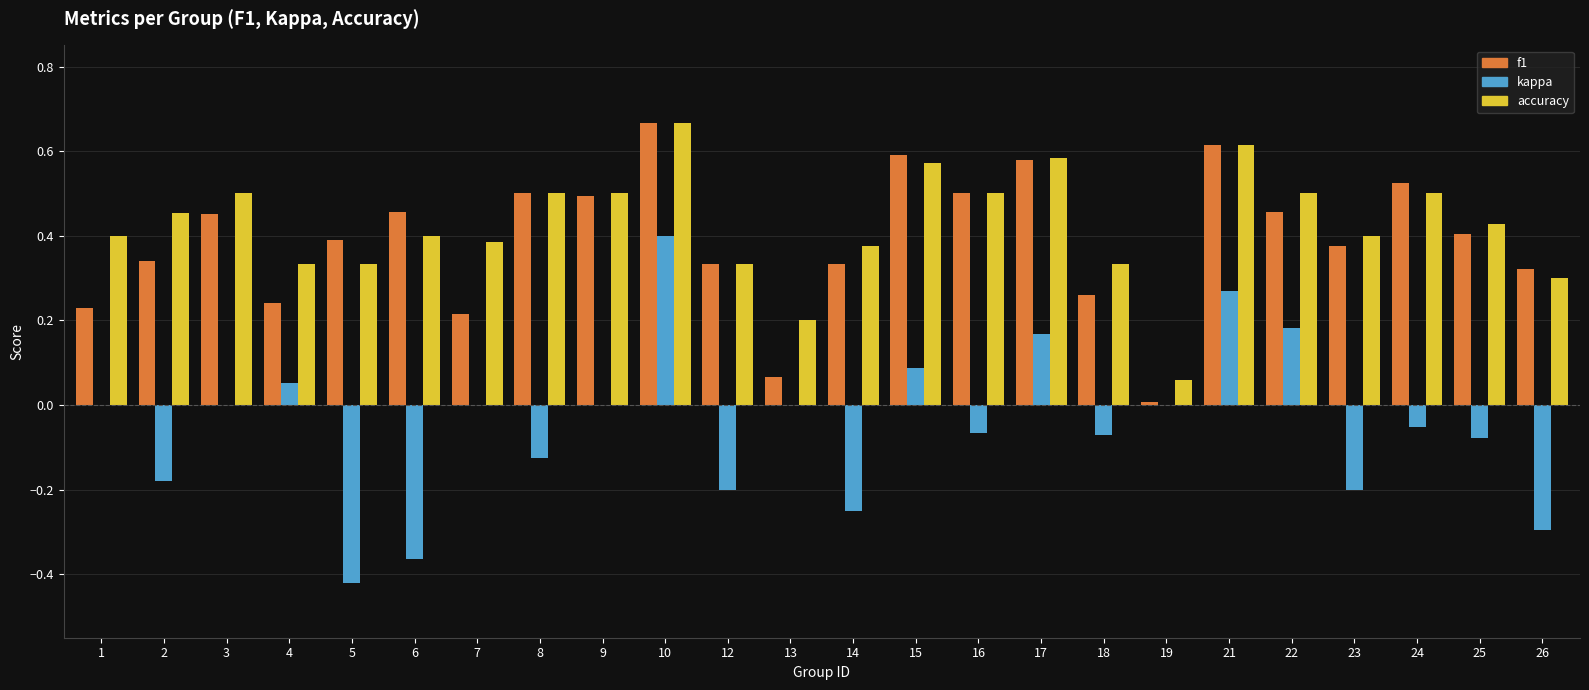

At which category does the chart reach its peak across all series?

10